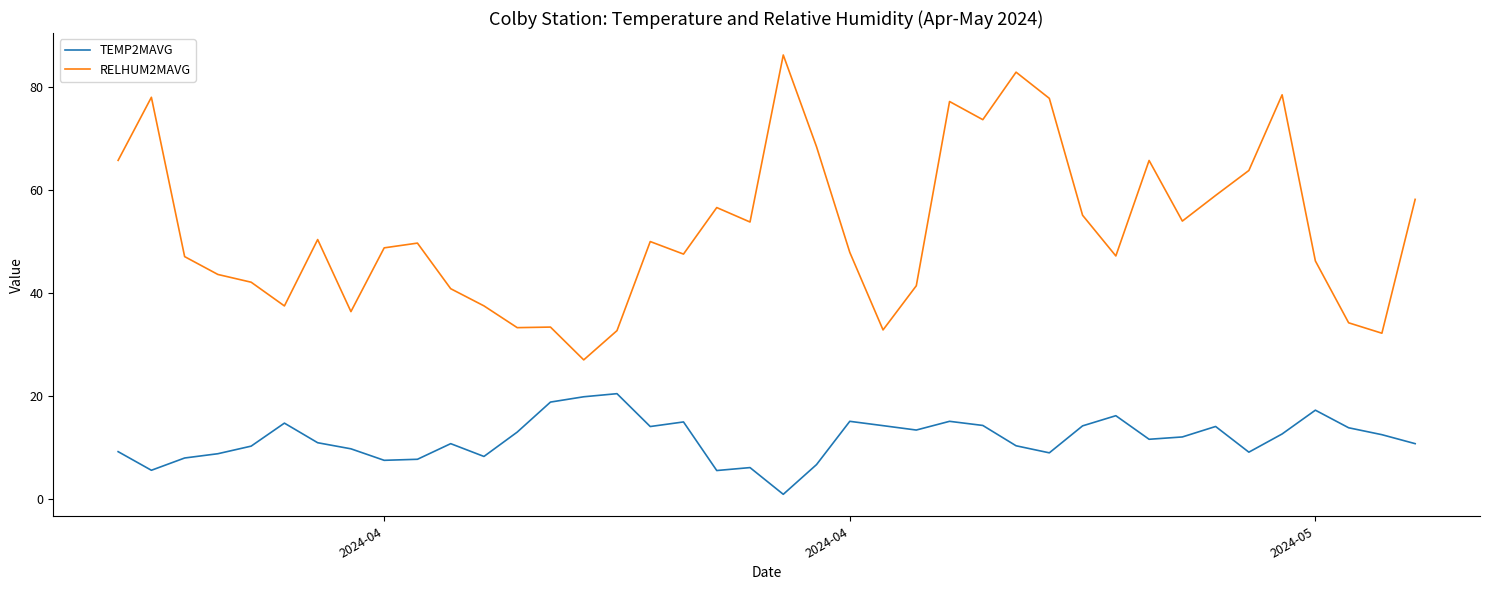

What is the difference between the maximum and minimum values in the RELHUM2MAVG series?

59.1